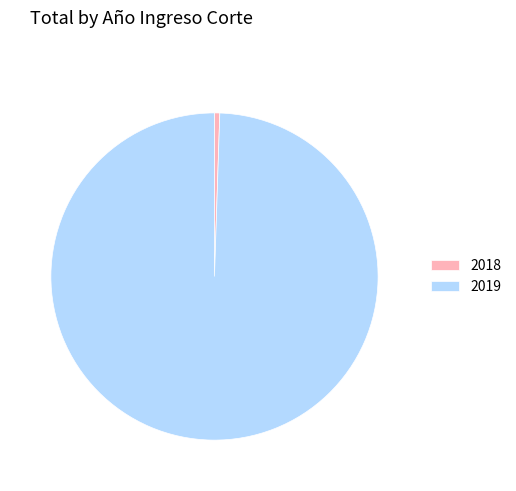

Combined, do 2019 and 2018 account for over 50%?

Yes